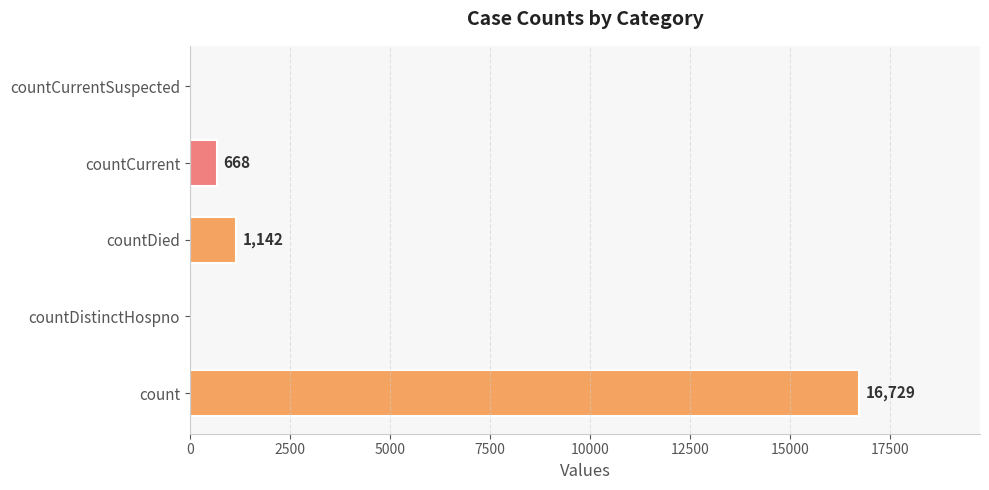

Reading bottom to top, what are all the values shown in this chart?

count=16729	countDistinctHospno=0	countDied=1142	countCurrent=668	countCurrentSuspected=0